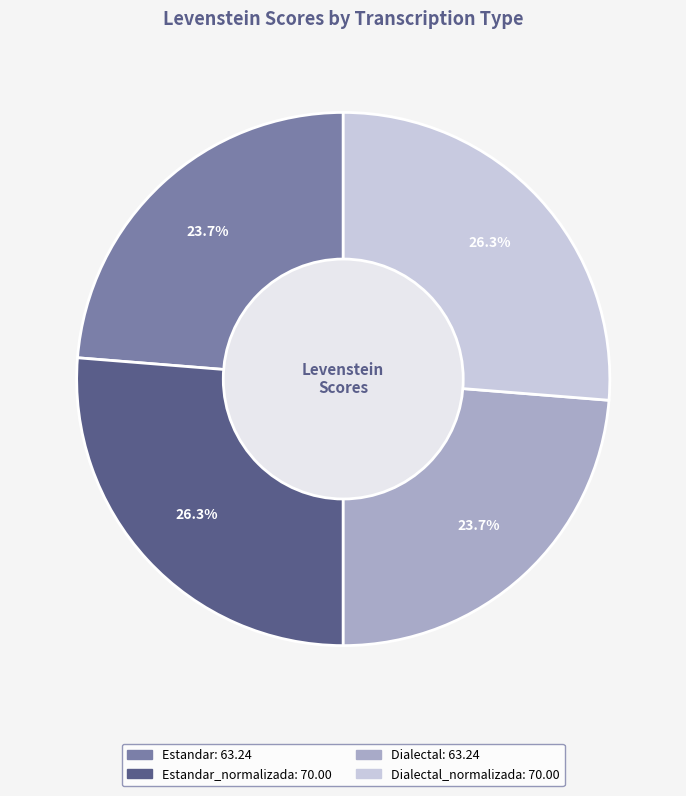

Is there any slice that represents more than half of the pie?

No